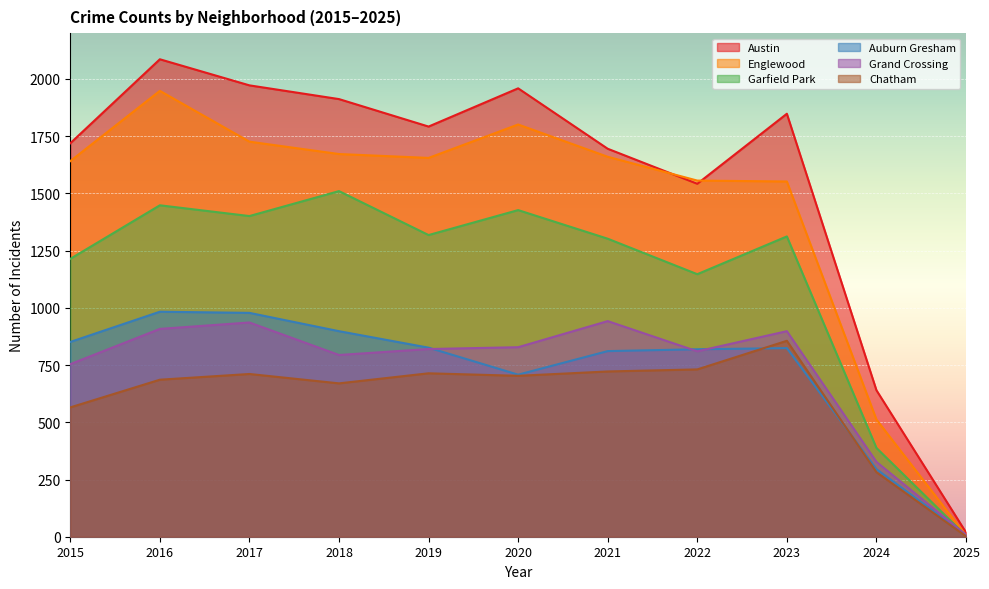

At which category does Englewood reach its first local valley?

2019